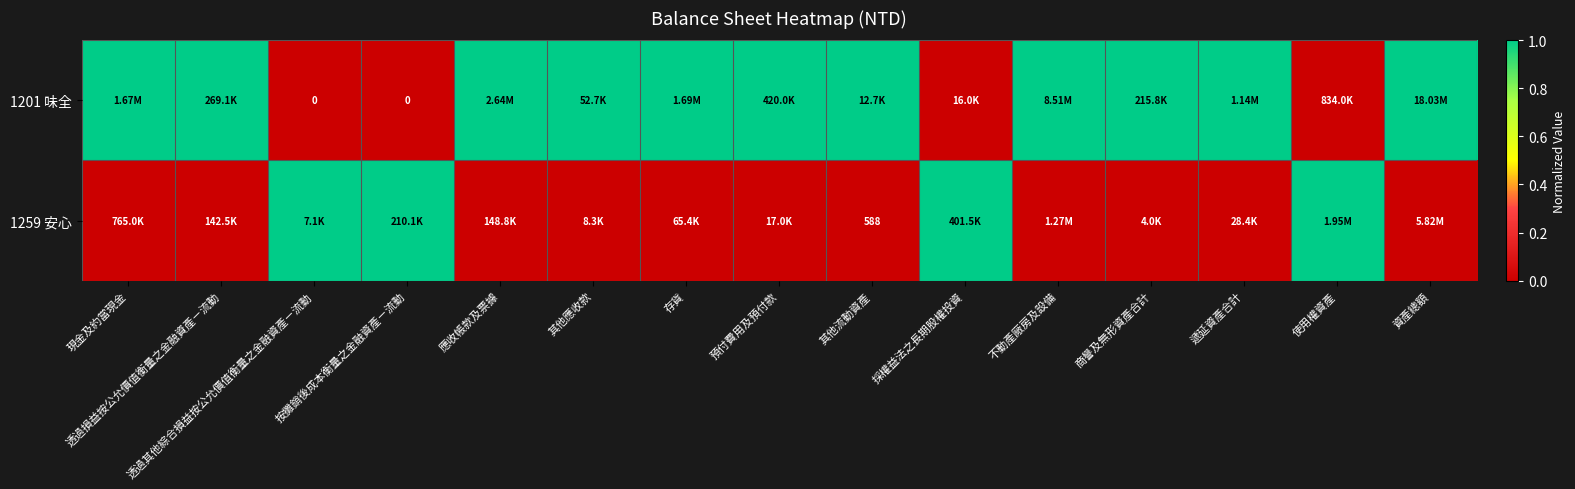

Which series has the largest range (max minus min)?

1201 味全